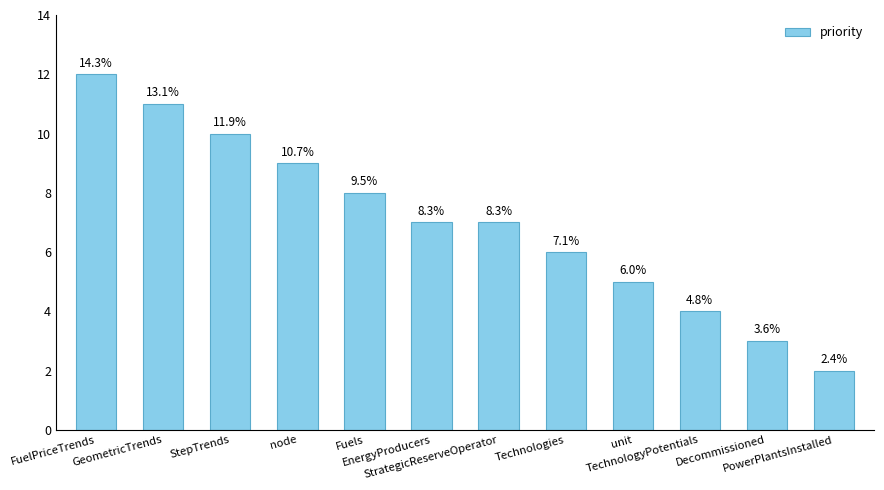

Are the bars horizontal?

No